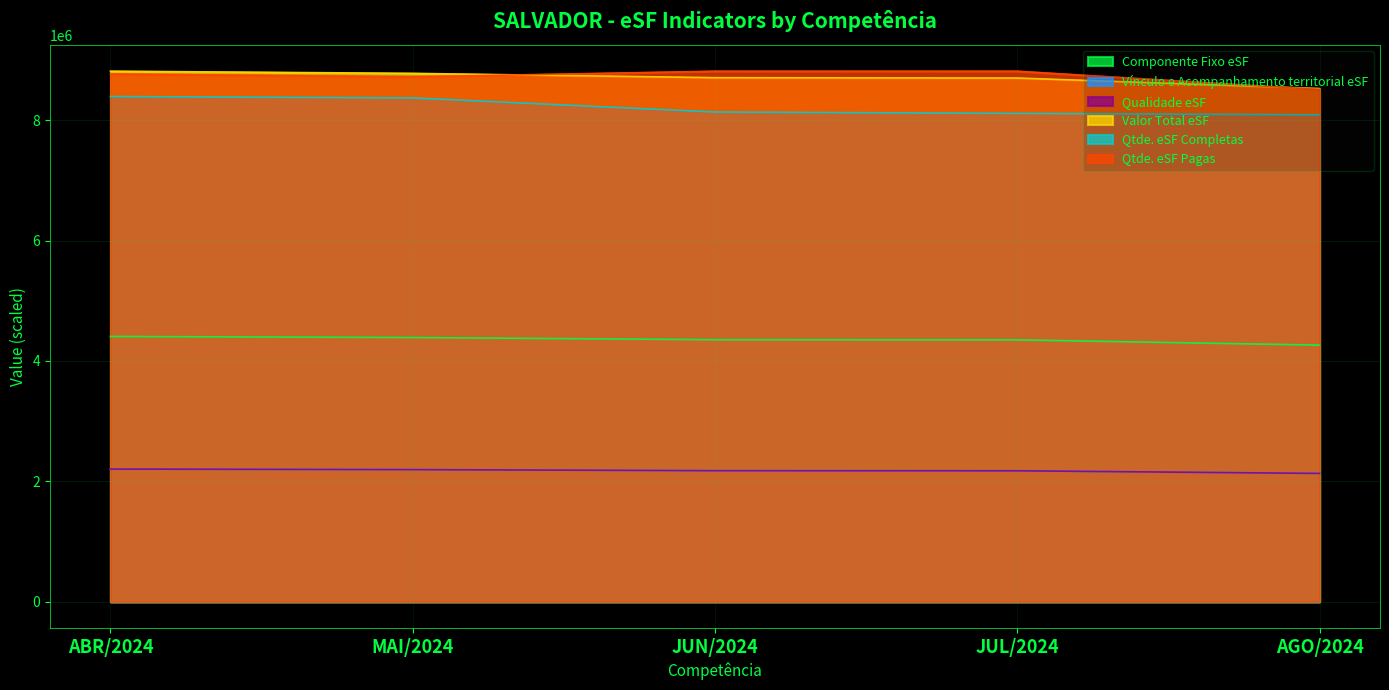

Count the number of categories in the chart.

5